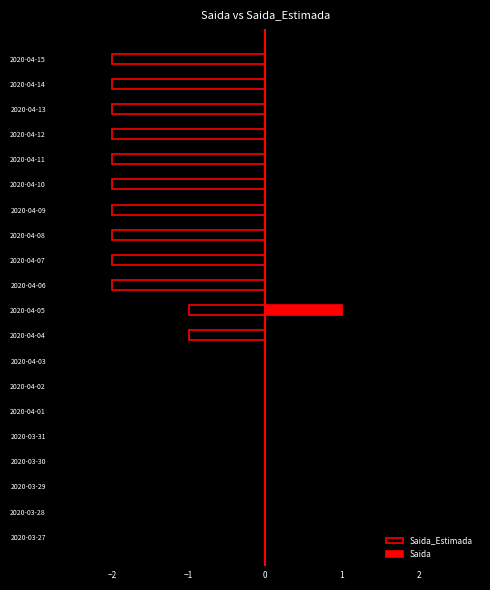

What is the highest value of the Saida series?

1